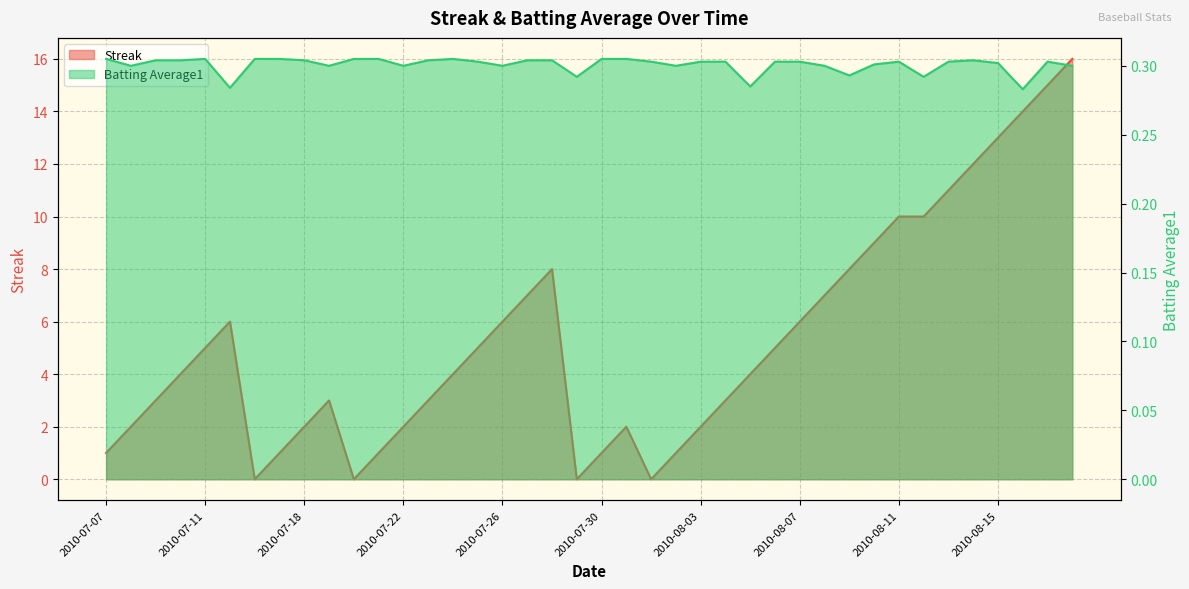

True or false: Batting Average1 and Streak cross at least once.

True